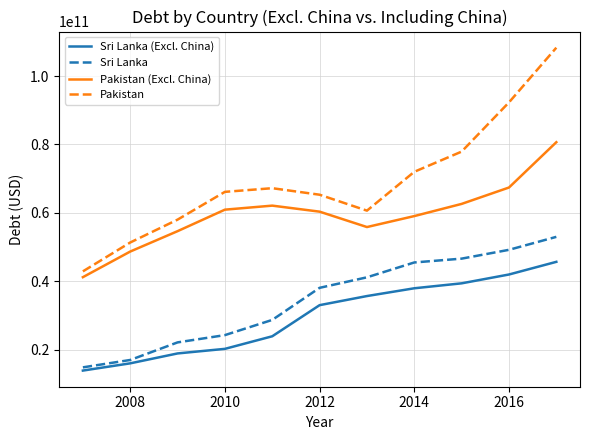

Rank the series by their maximum value, from highest to lowest.

Pakistan, Pakistan (Excl. China), Sri Lanka, Sri Lanka (Excl. China)